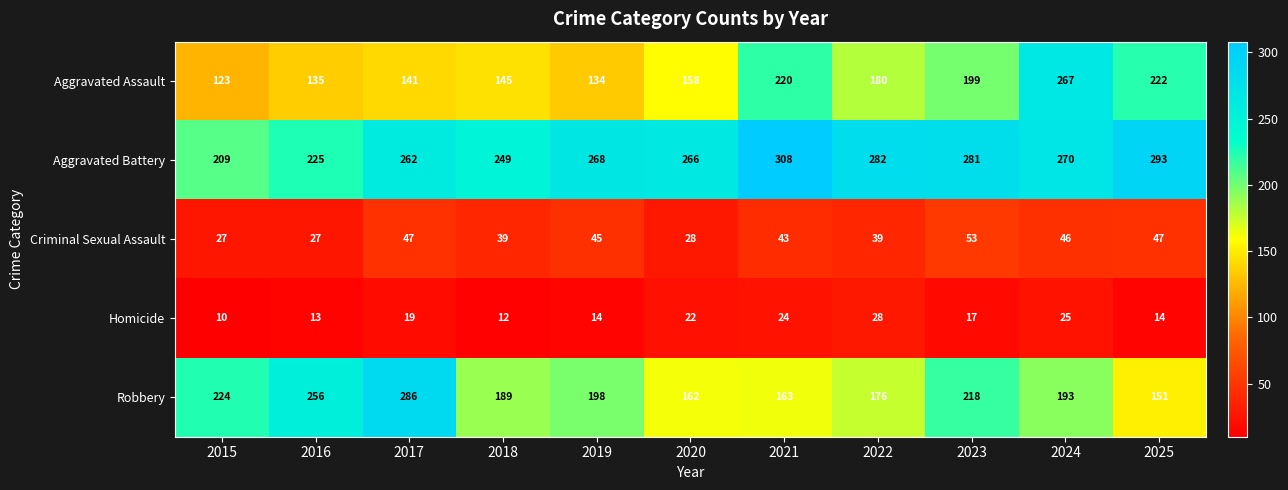

What is the spread (max minus min) of values at 2021?

284